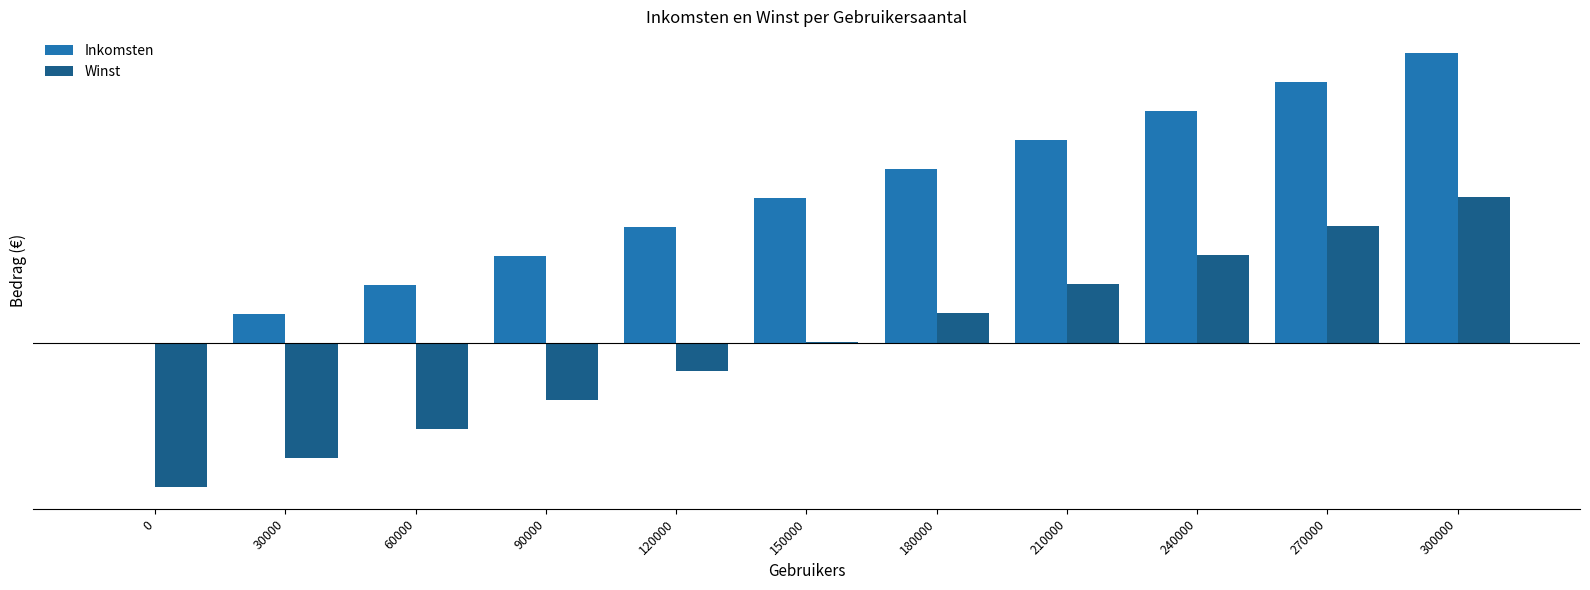

Between 0 and 270000, which series saw the biggest shift?

Inkomsten